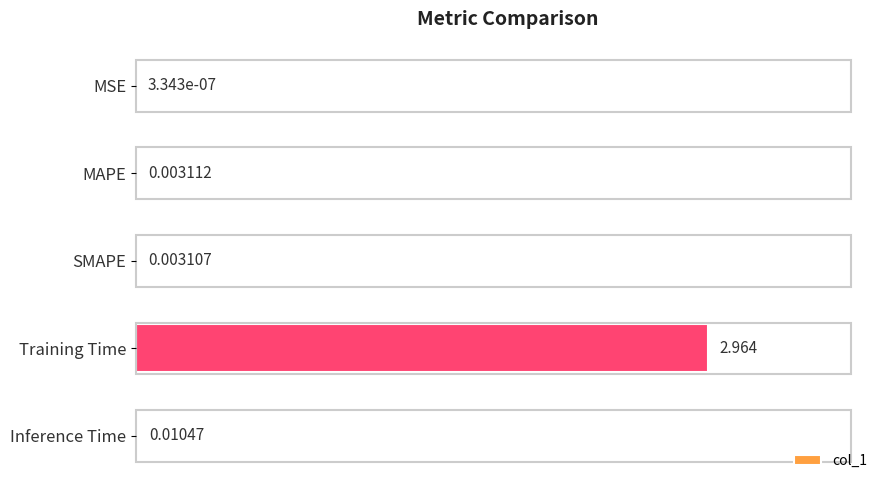

Which has a higher value, SMAPE or MAPE?

MAPE